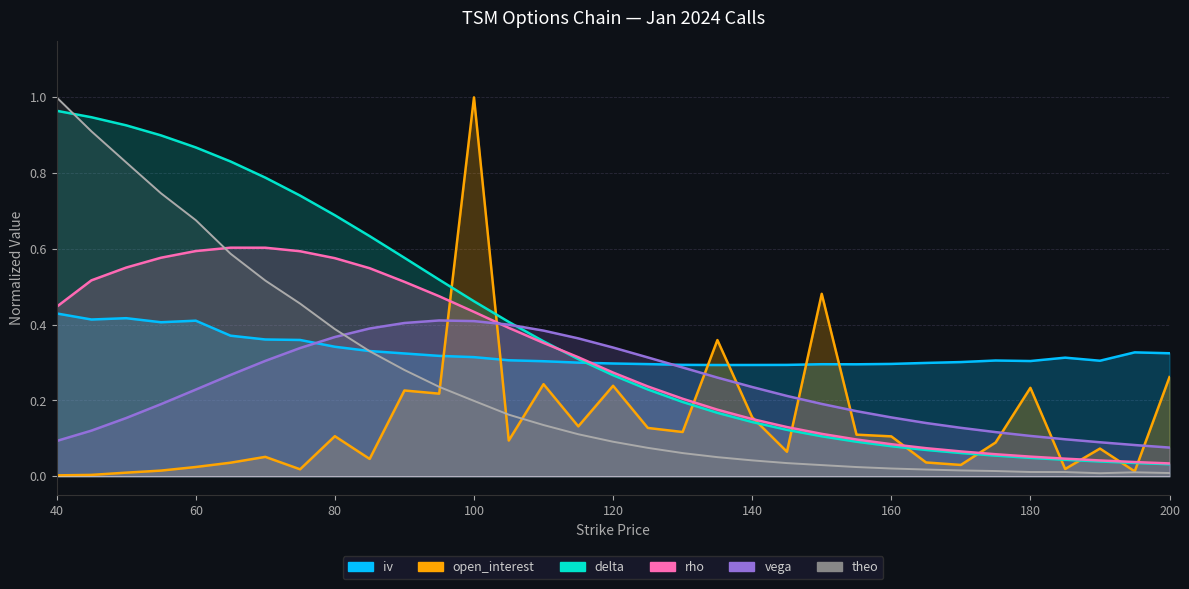

How many interior local peaks does the theo series have?

1